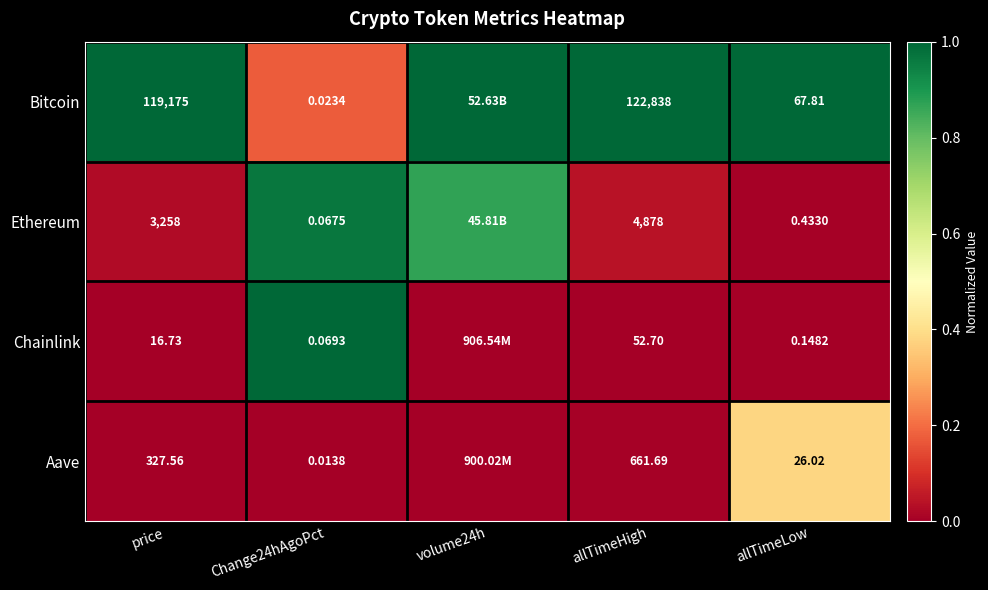

Which series changed the most between price and Change24hAgoPct?

Bitcoin